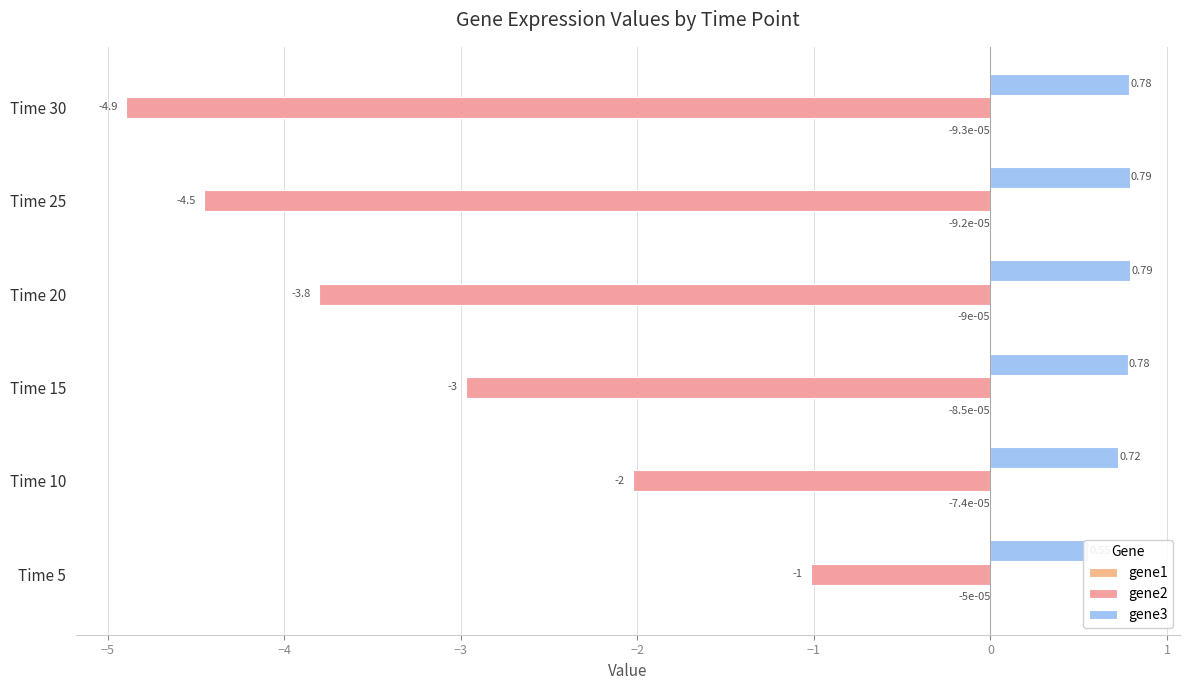

How many groups of bars are there?

6